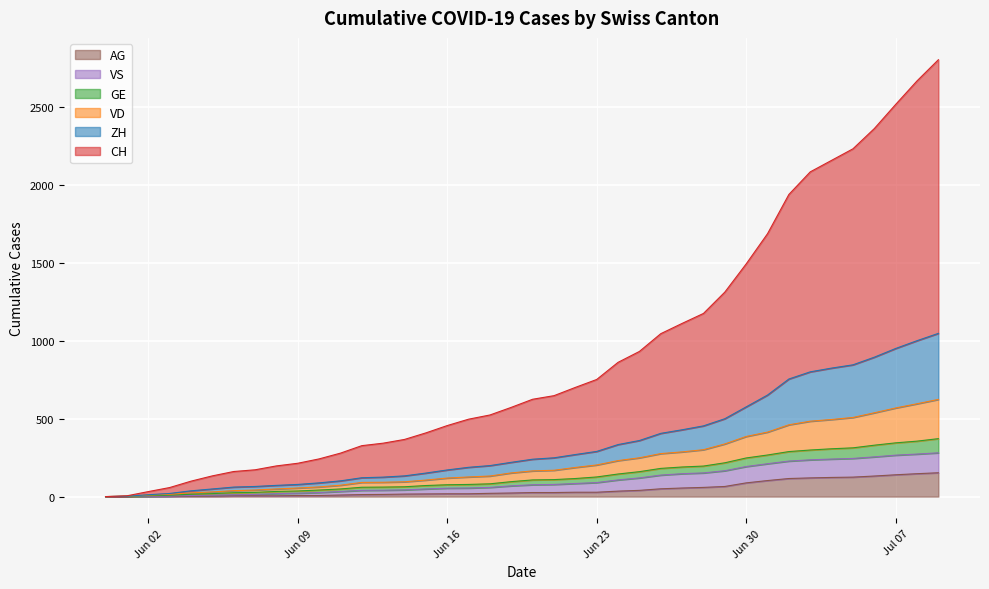

Which series has the largest total across all categories?

CH